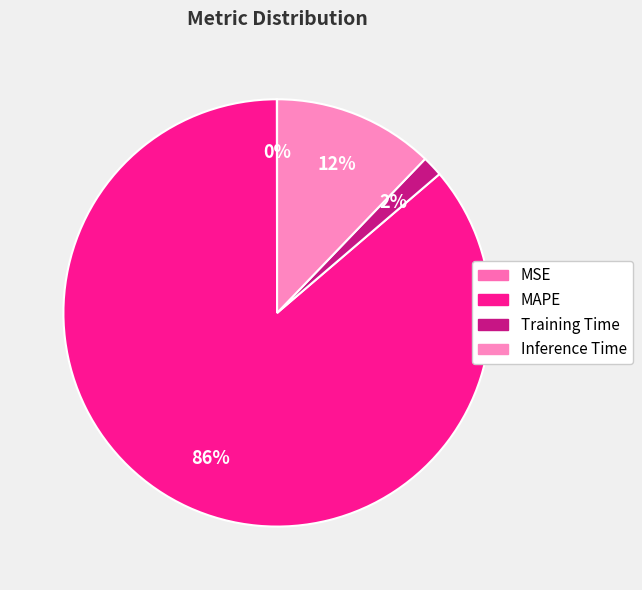

What percentage is NOT represented by Training Time?

98.4%